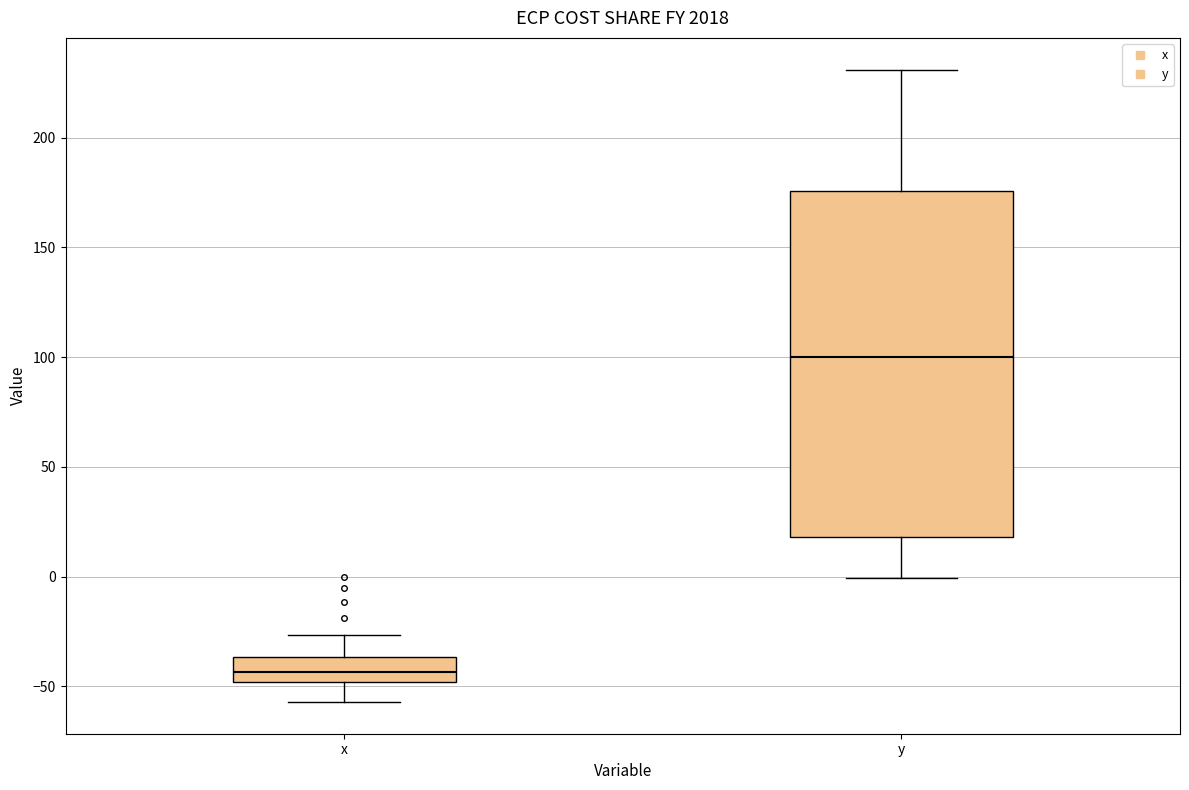

Reading left to right, read every box against the y-axis: the position of its median line, the range the box covers, and the ends of its whiskers. The values are not printed on the chart, so give them approximately, as read against the axis.

x: median -45, box -50 to -35, whiskers -55 to -25
y: median 100, box 20 to 175, whiskers 0 to 230